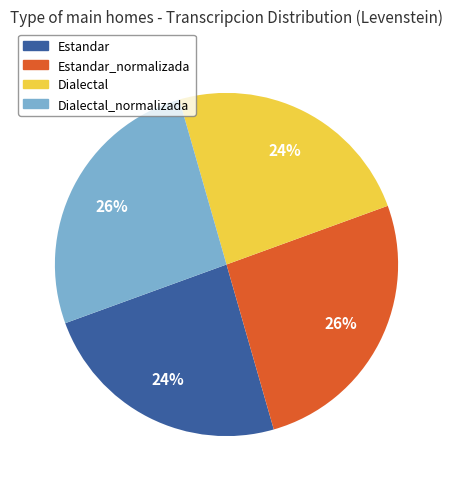

Approximately how many times larger is the value at Estandar_normalizada compared to Dialectal?

1.1